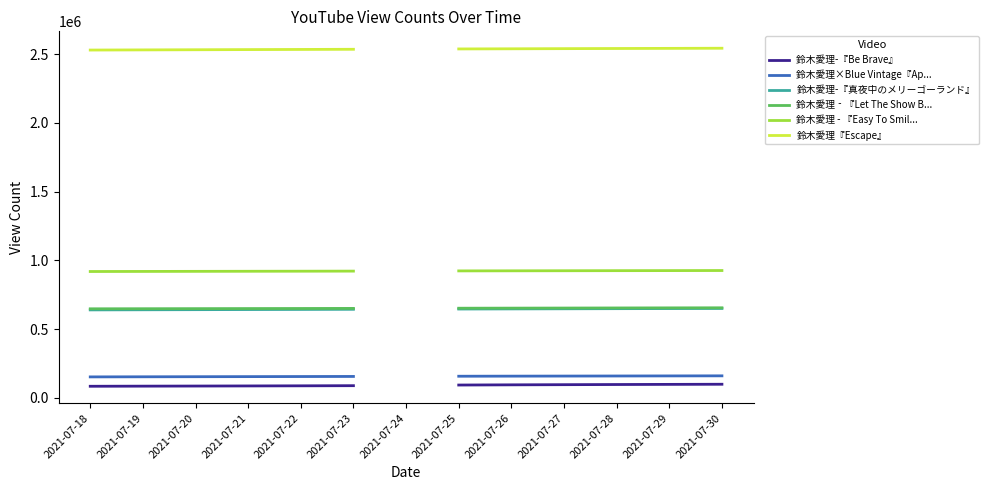

What is the lowest value of the 鈴木愛理-『真夜中のメリーゴーランド』 series?

639715.0